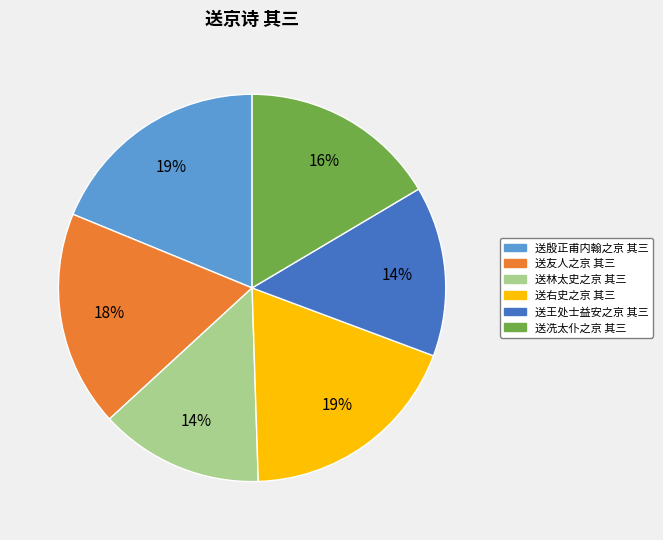

Is it true that 送冼太仆之京 其三 is 16% of the pie?

True